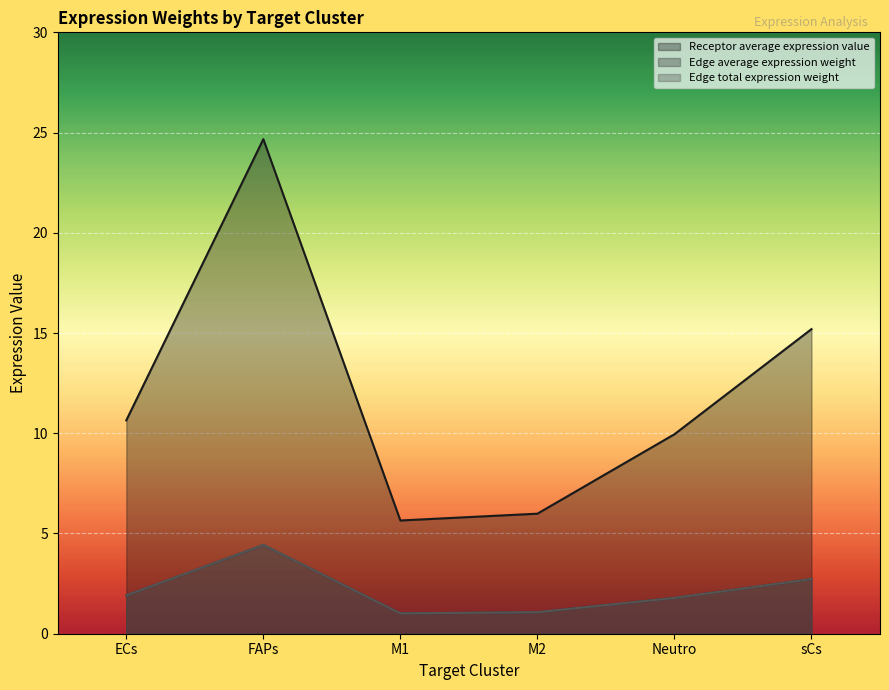

What is the difference between the second highest and minimum values in the Edge total expression weight series?

1.7